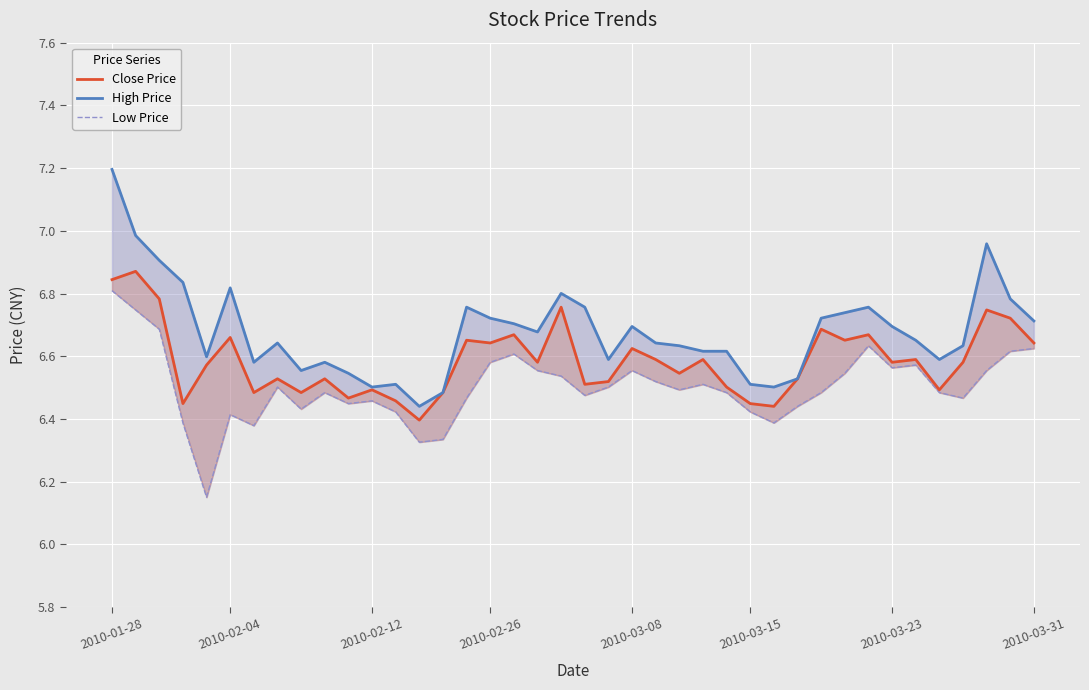

What are all the series names shown in the legend?

Close Price, High Price, Low Price